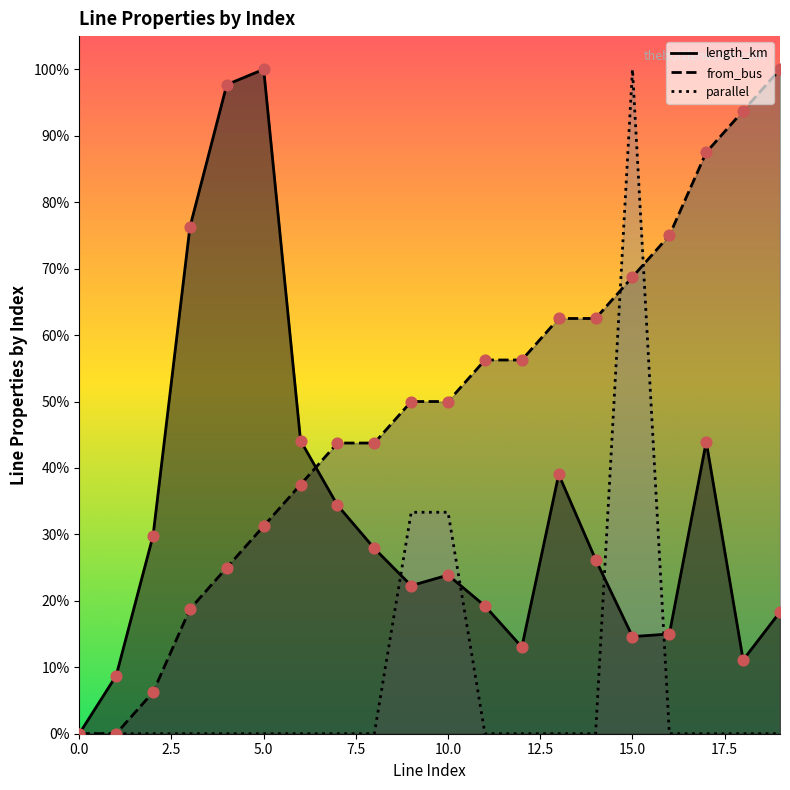

Is the value of from_bus at 7 greater than the value of length_km at 1?

Yes